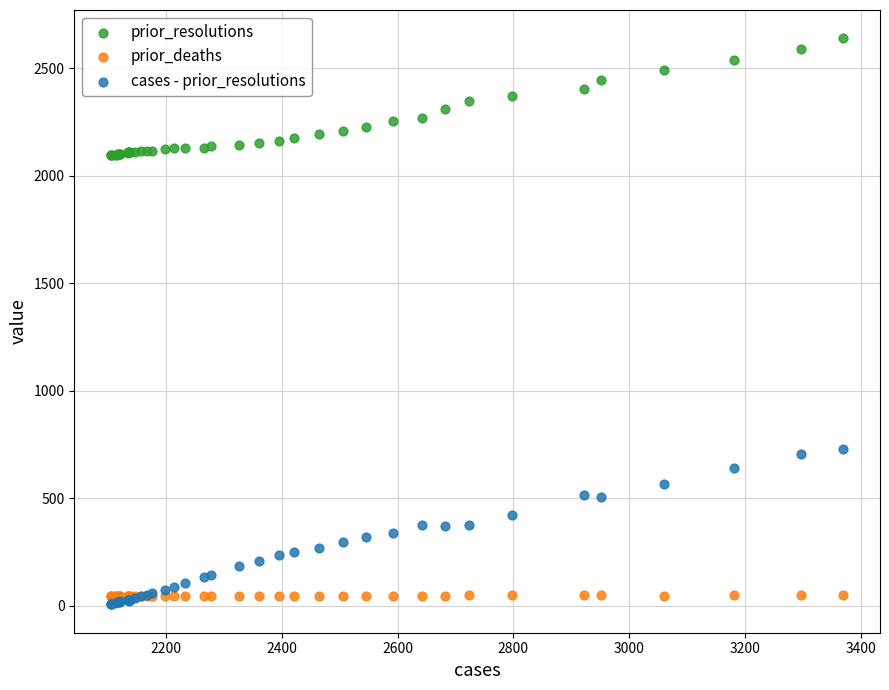

What are all the series names shown in the legend?

prior_resolutions, prior_deaths, cases - prior_resolutions